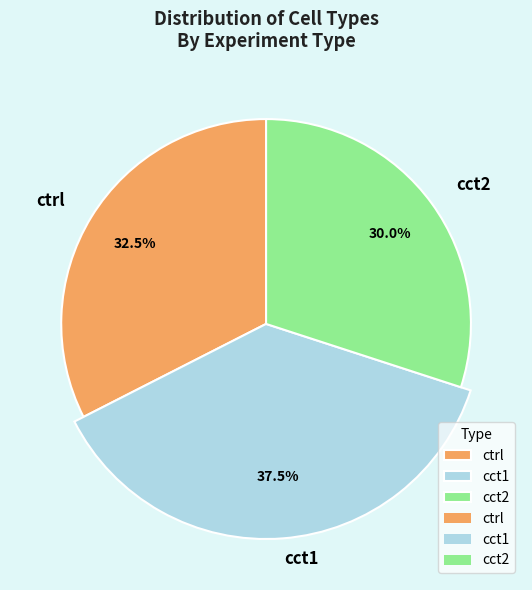

What percentage is NOT represented by ctrl?

67.5%